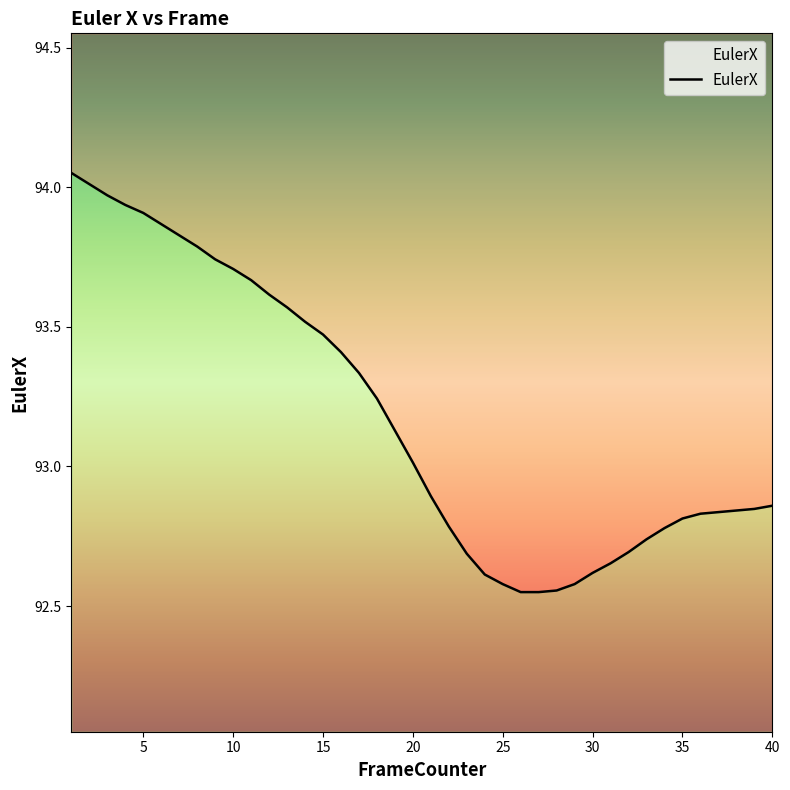

At which category does the chart reach its minimum across all series?

26